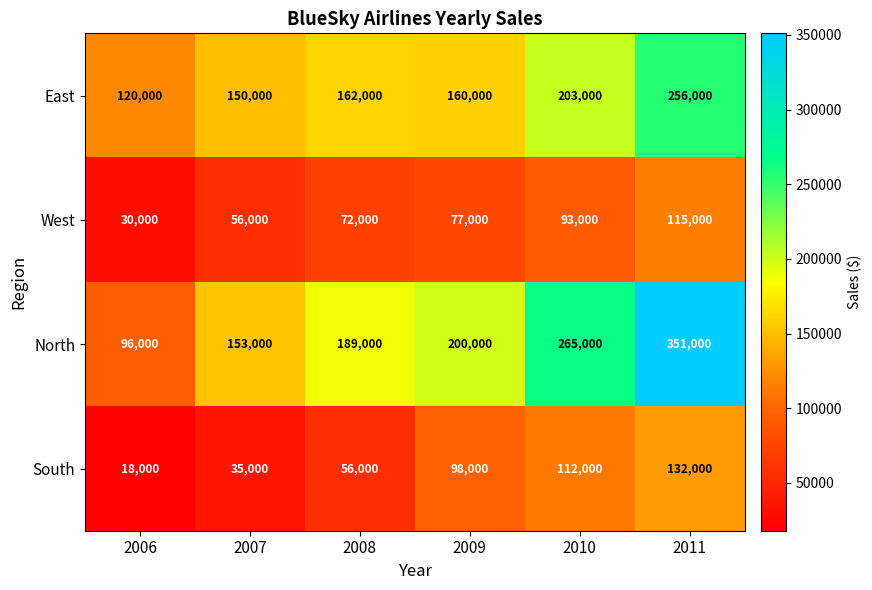

How many West values are between 56000 and 93000?

4